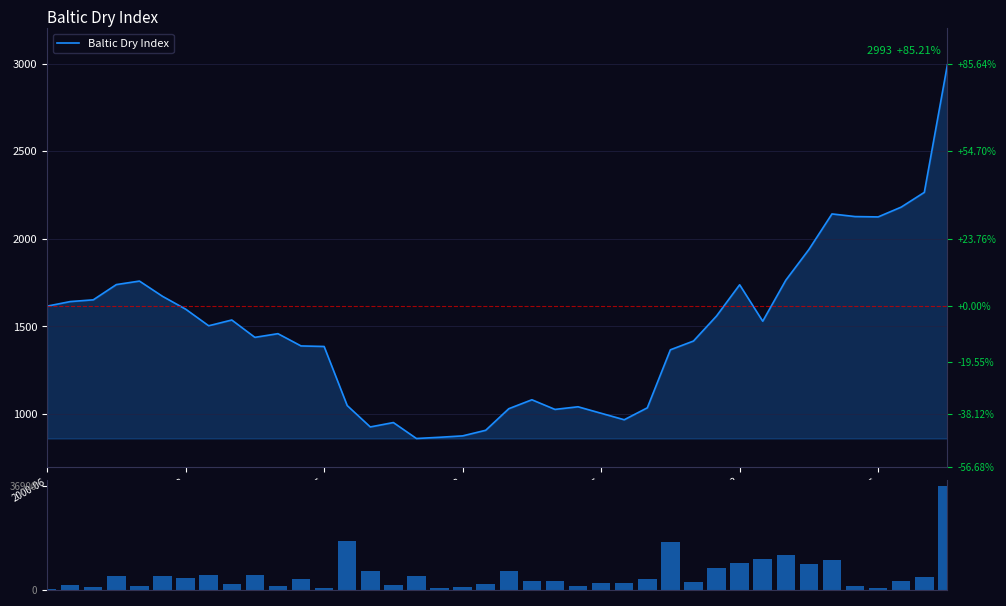

Between 19 and 35, which series saw the biggest shift?

Baltic Dry Index